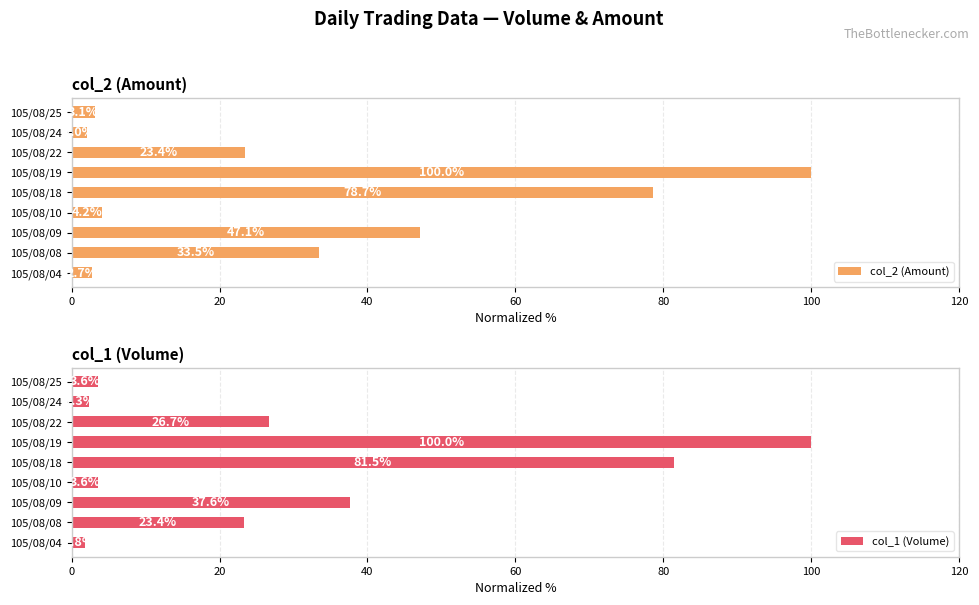

What is the sum of all col_1 (Volume) values?

280.4